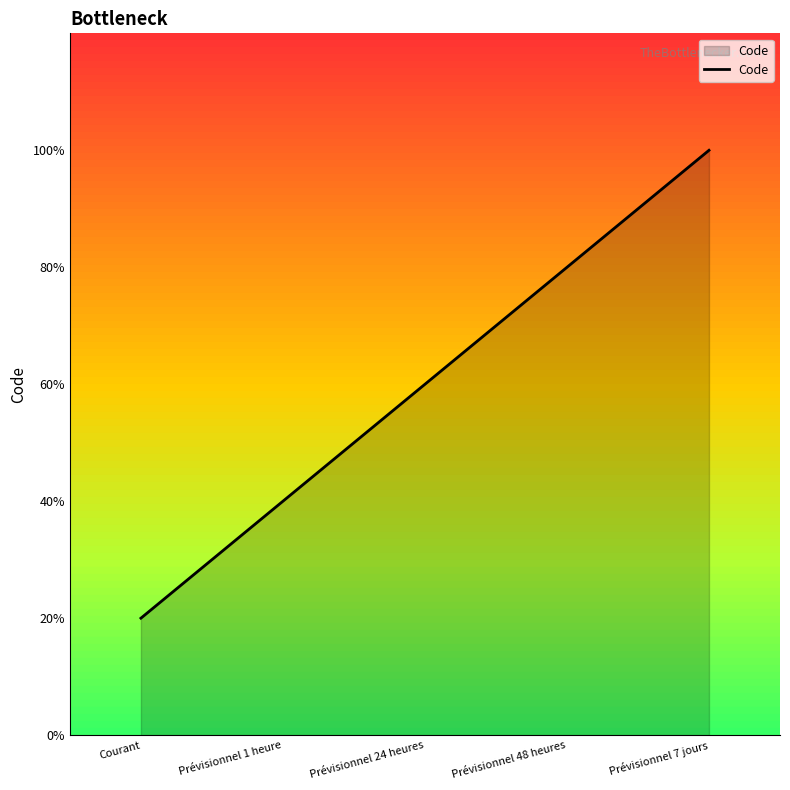

Does the chart display data point markers on the line(s)?

No